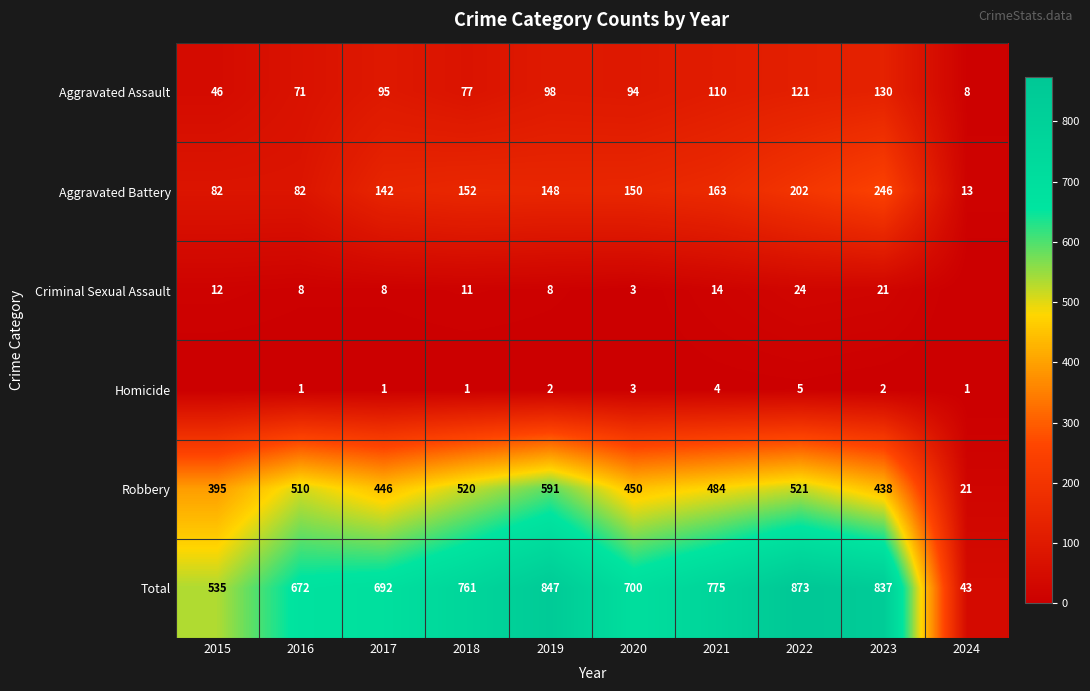

Rank the series at 2017 from highest to lowest value.

Total, Robbery, Aggravated Battery, Aggravated Assault, Criminal Sexual Assault, Homicide